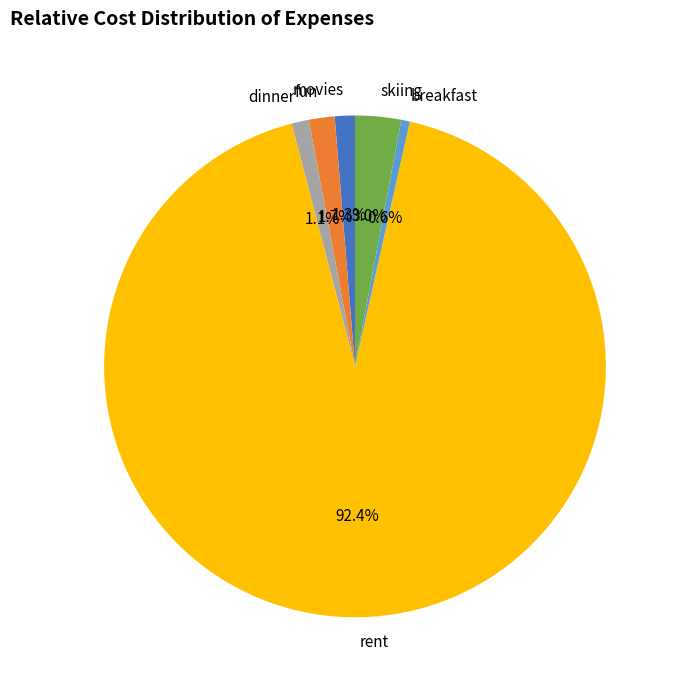

What is the largest slice in the pie chart?

rent